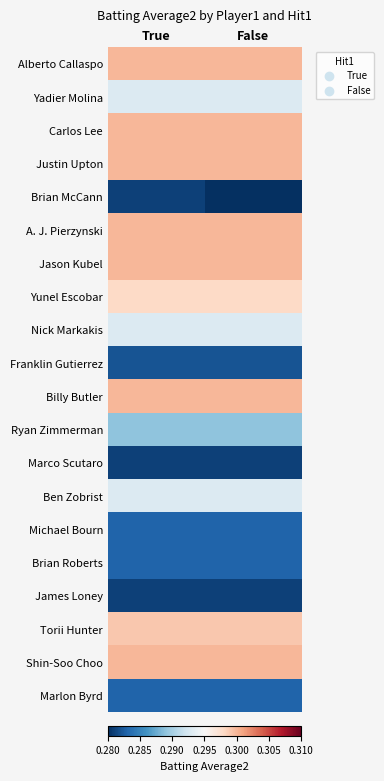

At which category is the sum across all series the highest?

True